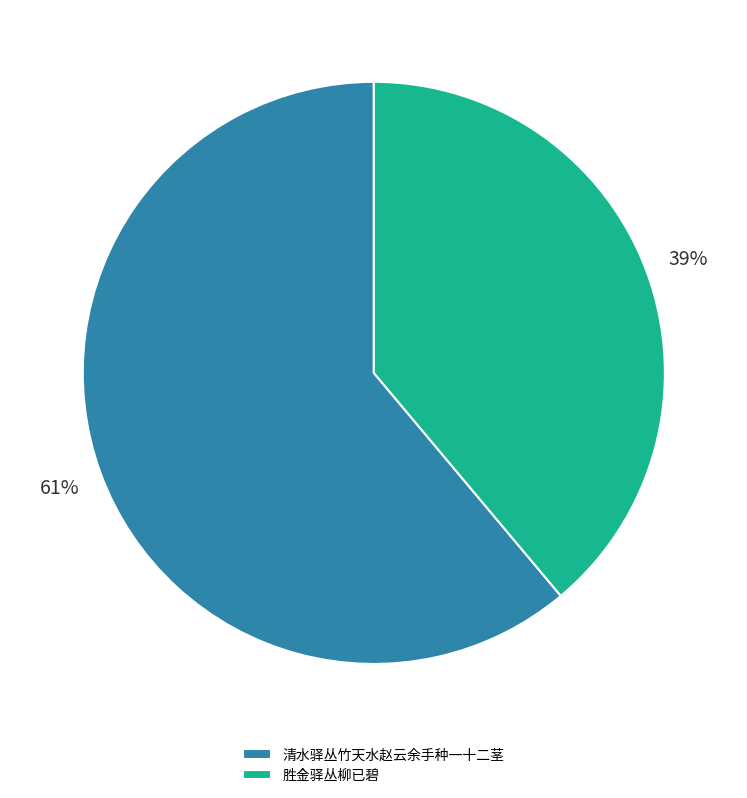

Is the sum of 胜金驿丛柳已碧 and 清水驿丛竹天水赵云余手种一十二茎 greater than half?

Yes